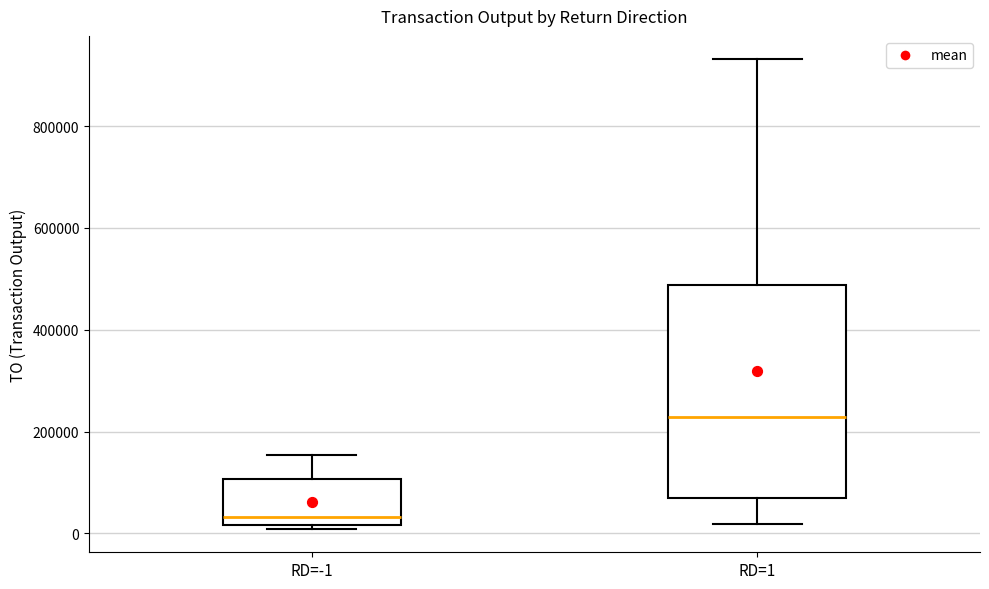

Which box's median line is the highest?

RD=1